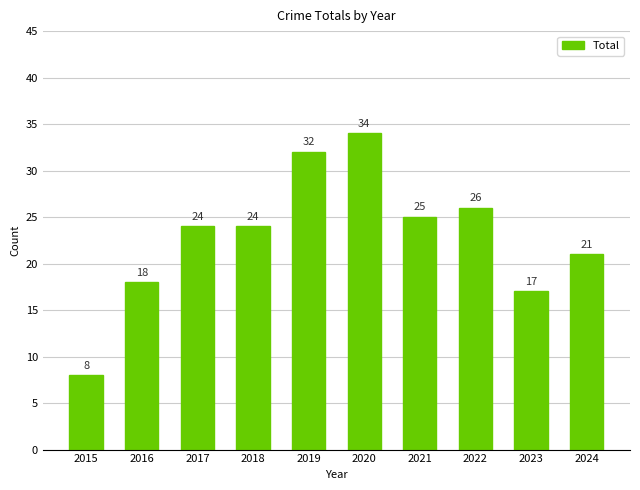

What is the sum of all values?

229